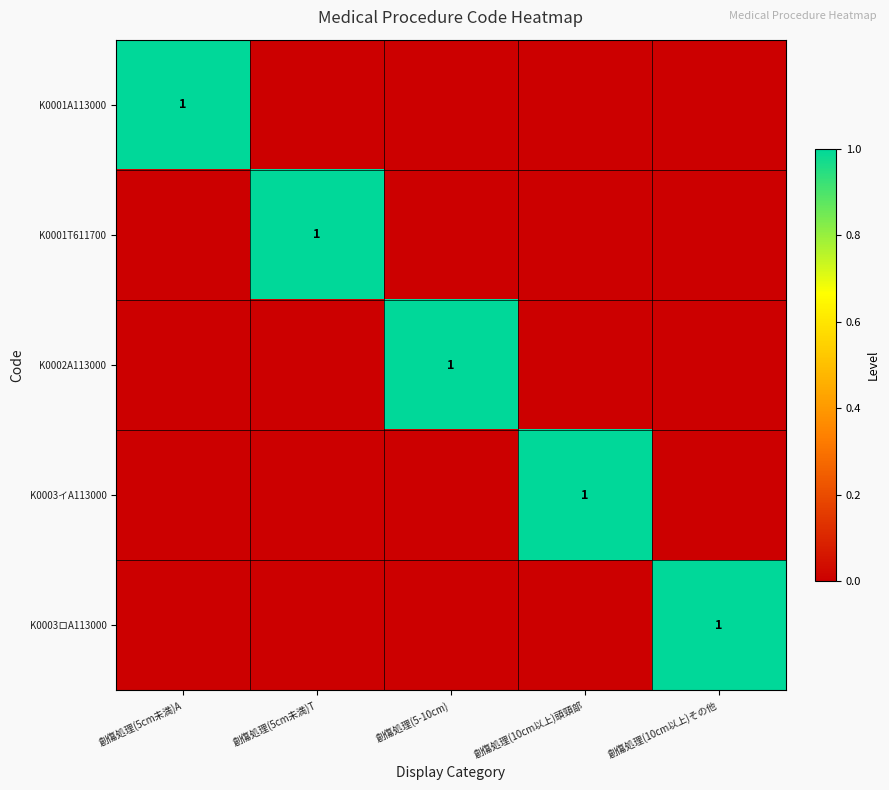

Is it true that K0003イA113000 equals 1 at 創傷処理(10cm以上)頭頸部?

True